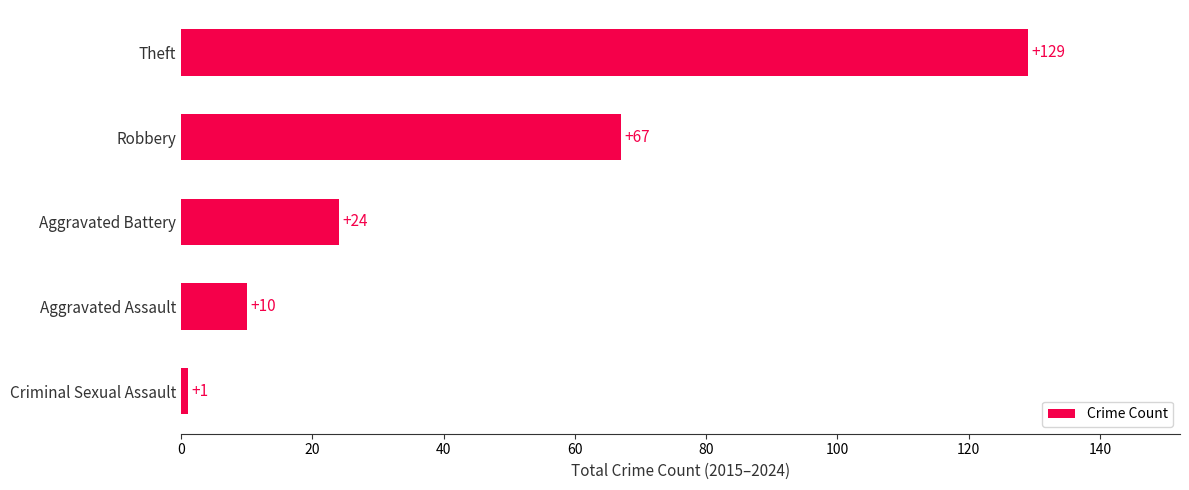

What is the difference between the second highest and minimum values?

66